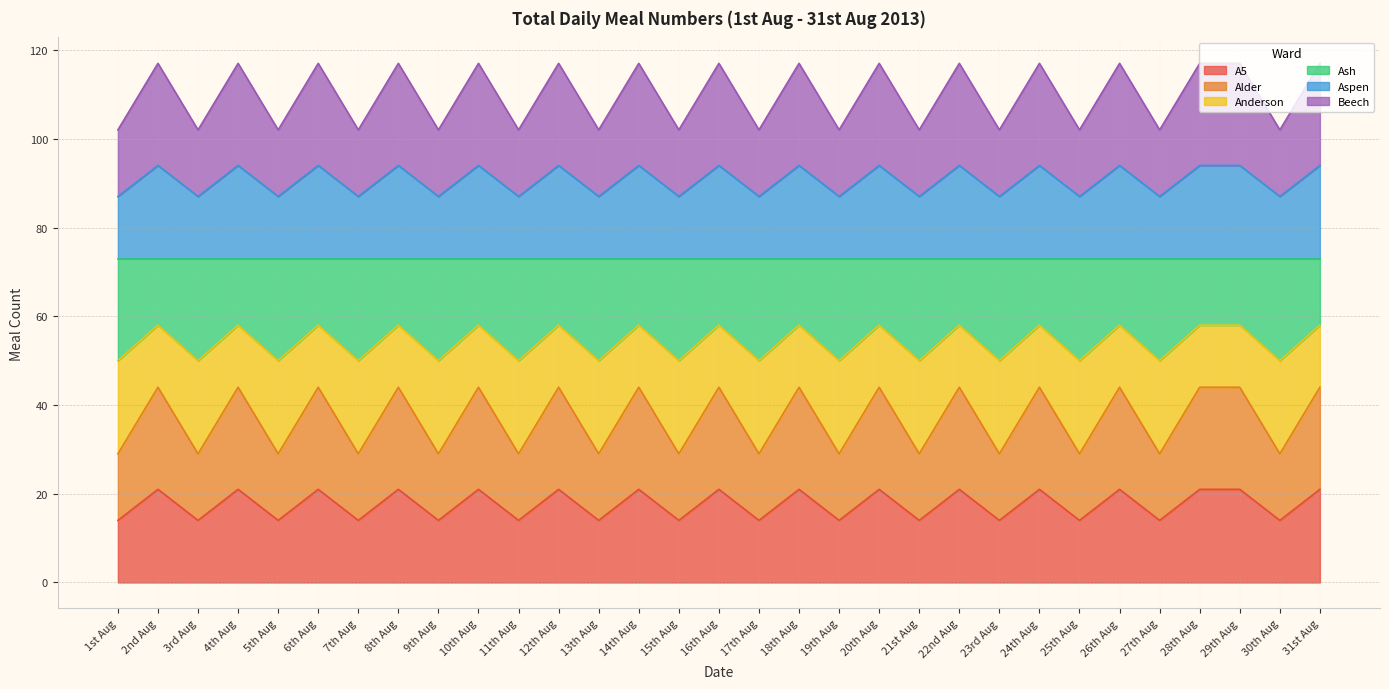

Is the value of Aspen at 1st Aug greater than the value of Anderson at 8th Aug?

Yes